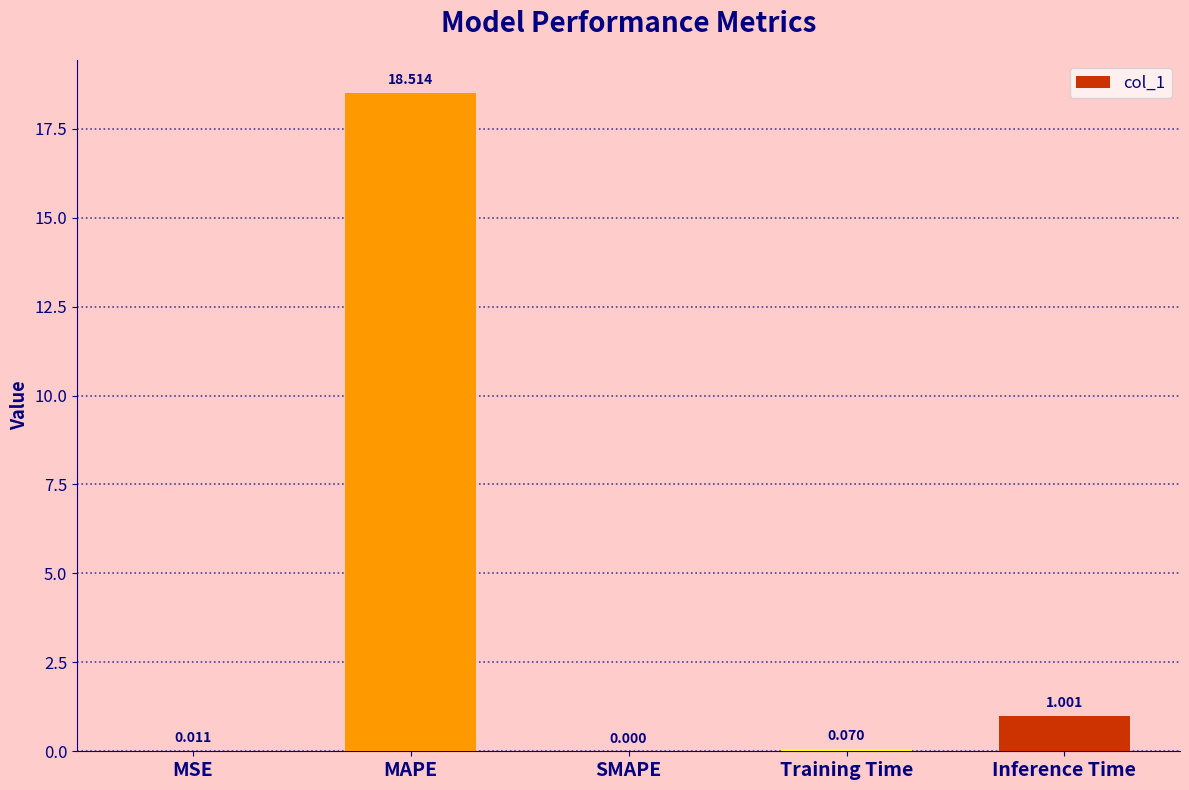

Where is the data nearest to the value 9?

Inference Time